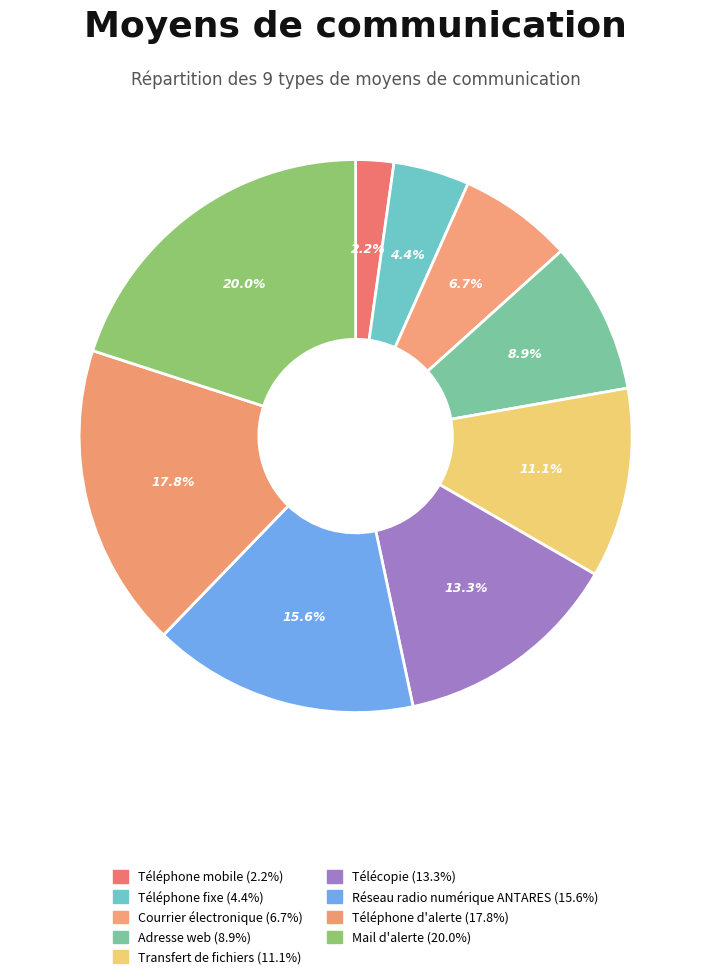

Which category has the smallest portion of the pie?

Téléphone mobile